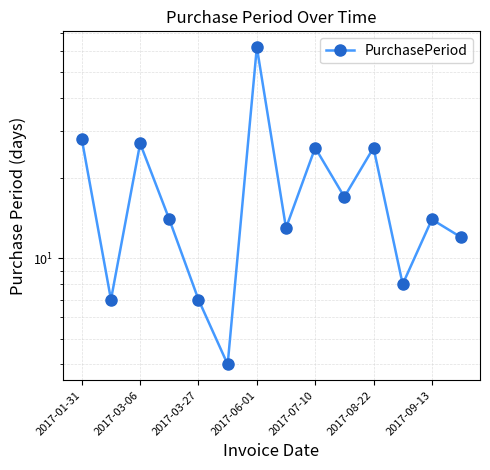

Reading left to right, extract all data points from this chart.

28	7	27	14	7	4	62	13	26	17	26	8	14	12